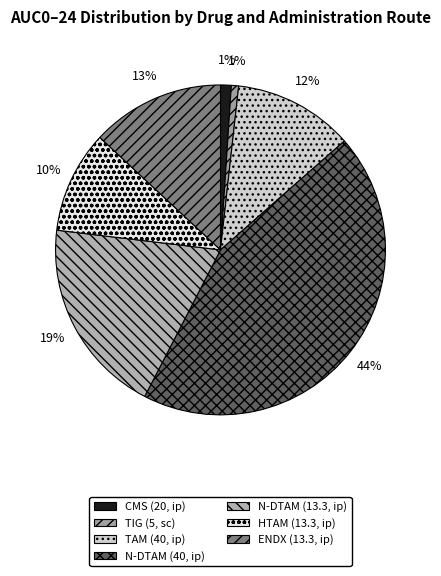

The ENDX (13.3, ip) slice represents 13% of the pie. True or false?

True